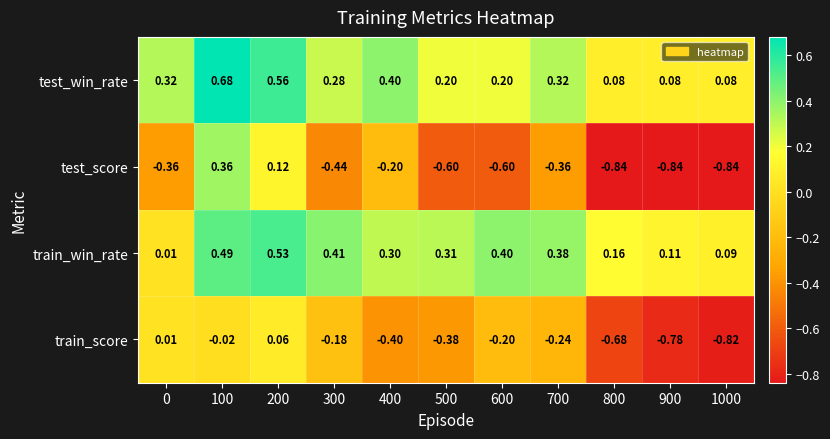

List the series in order of their peak value, highest first.

test_win_rate, train_win_rate, test_score, train_score